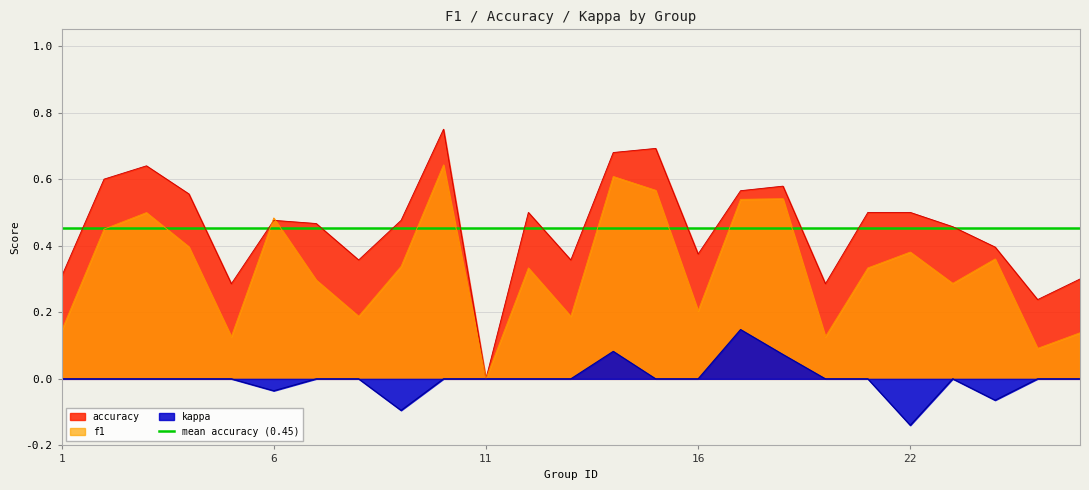

Which series has the largest range (max minus min)?

accuracy